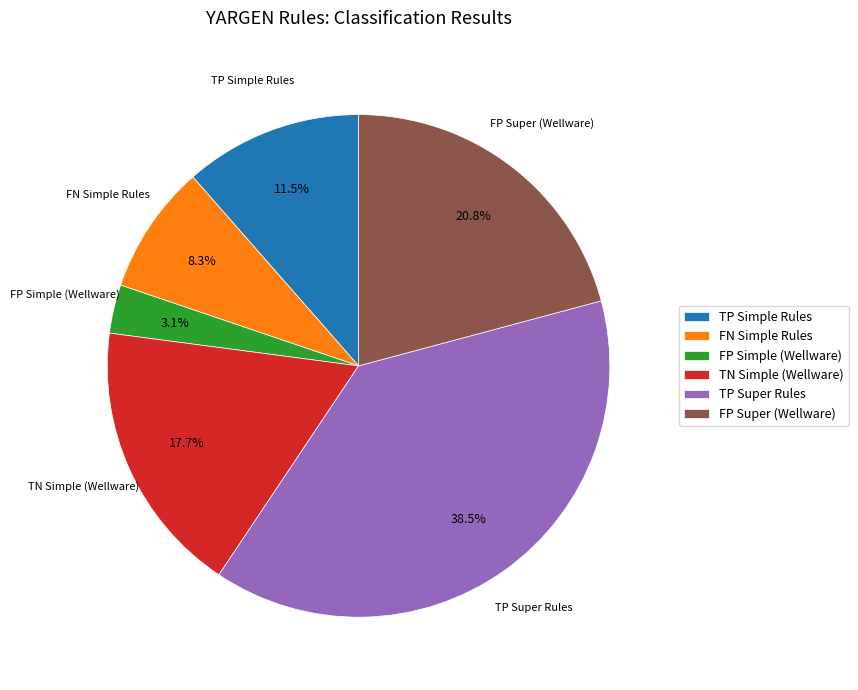

Combined, what portion of the pie is FP Simple (Wellware) and TP Simple Rules?

14.6%